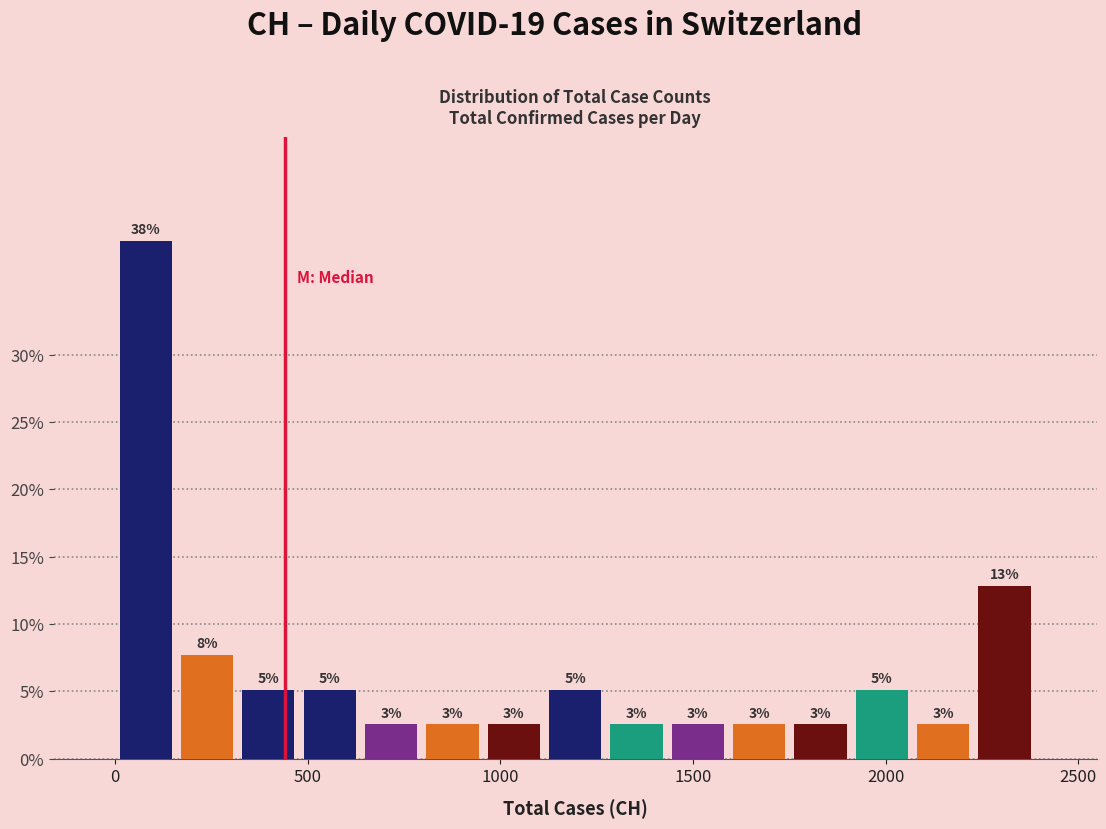

Read against the x-axis, roughly where is the centre of the tallest bar?

100